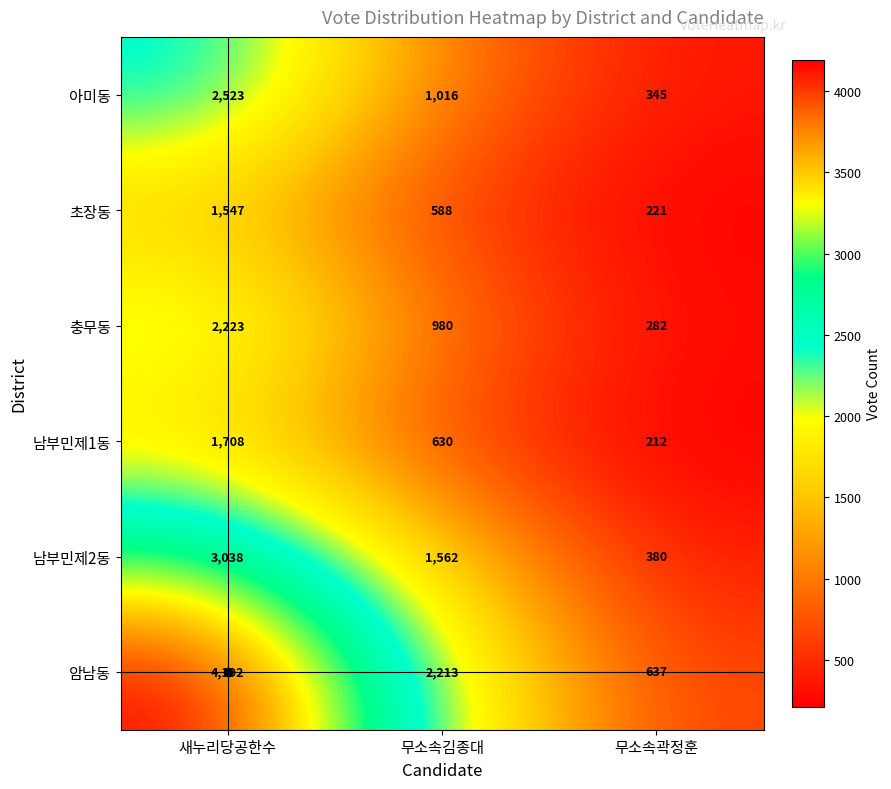

True or false: 남부민제2동 has a value of 143 at 무소속곽정훈.

False